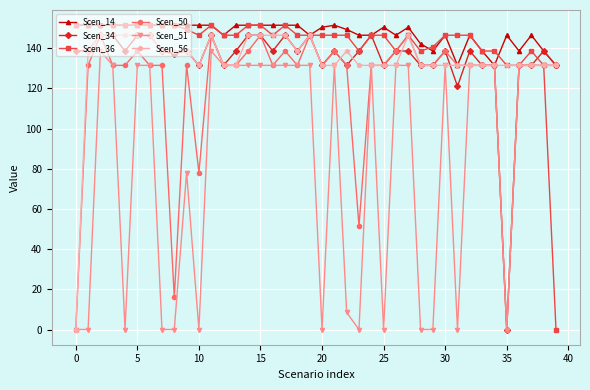

True or false: Scen_51 has more than 2 interior local peaks.

True